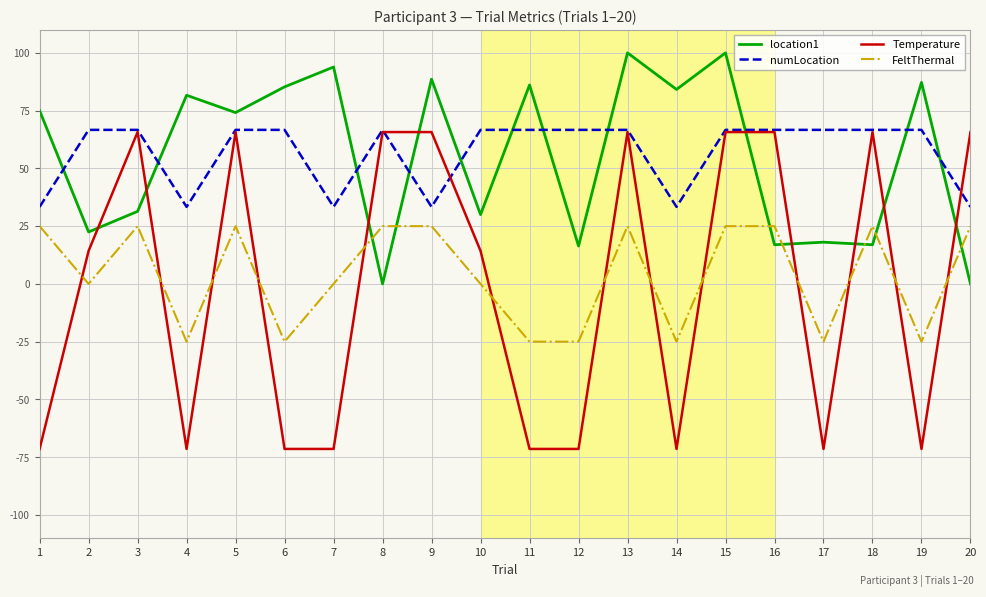

How many values in the numLocation series are below 66?

6